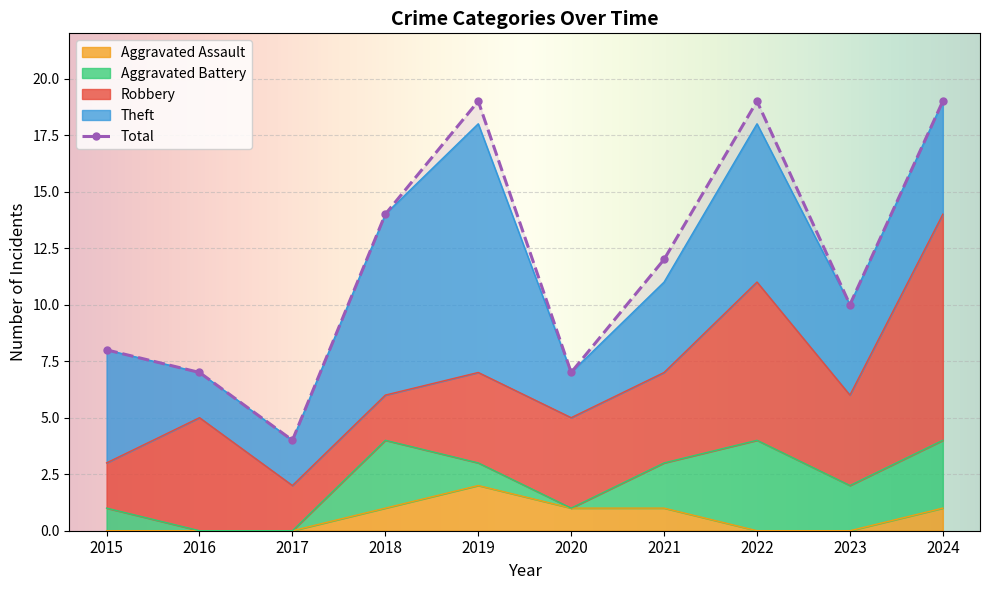

At which category does the chart reach its minimum across all series?

2017